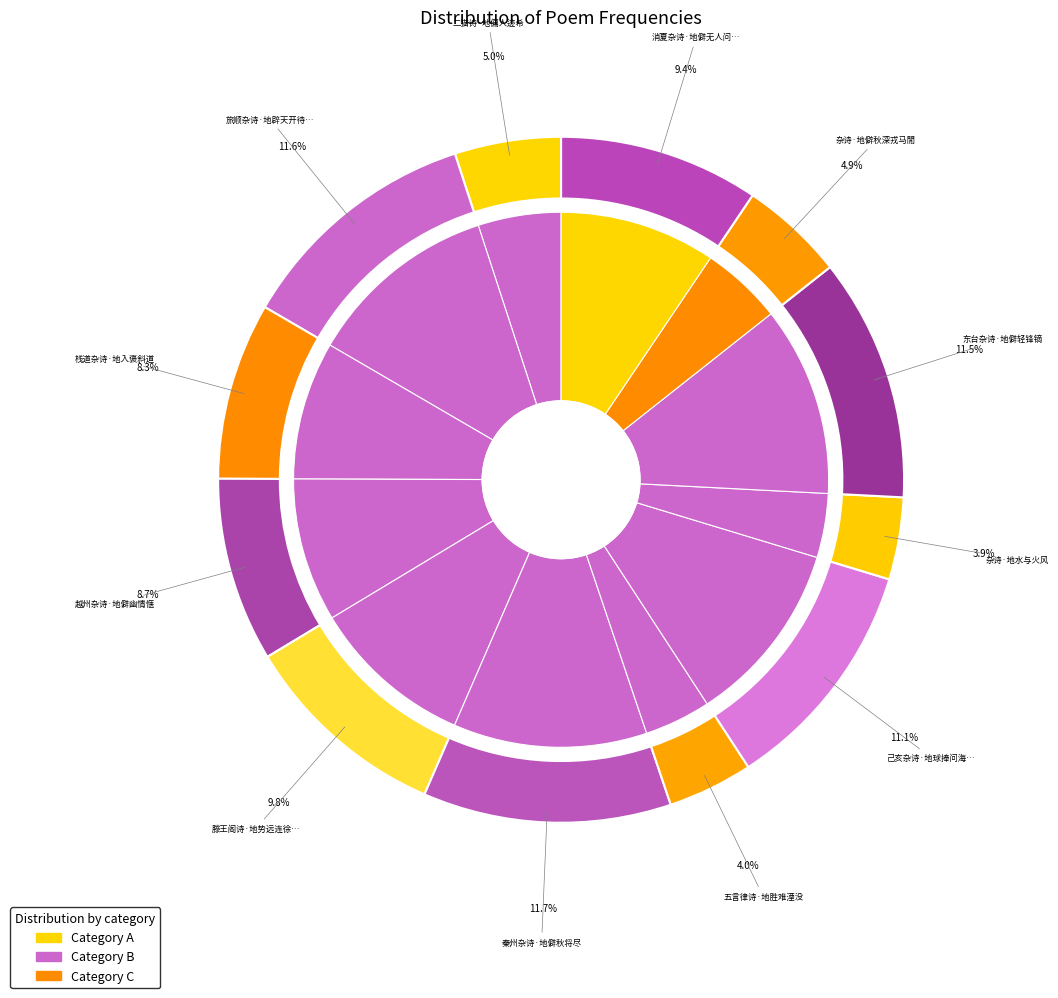

Is 杂诗·地僻秋深戎马閒 the majority of the pie?

No